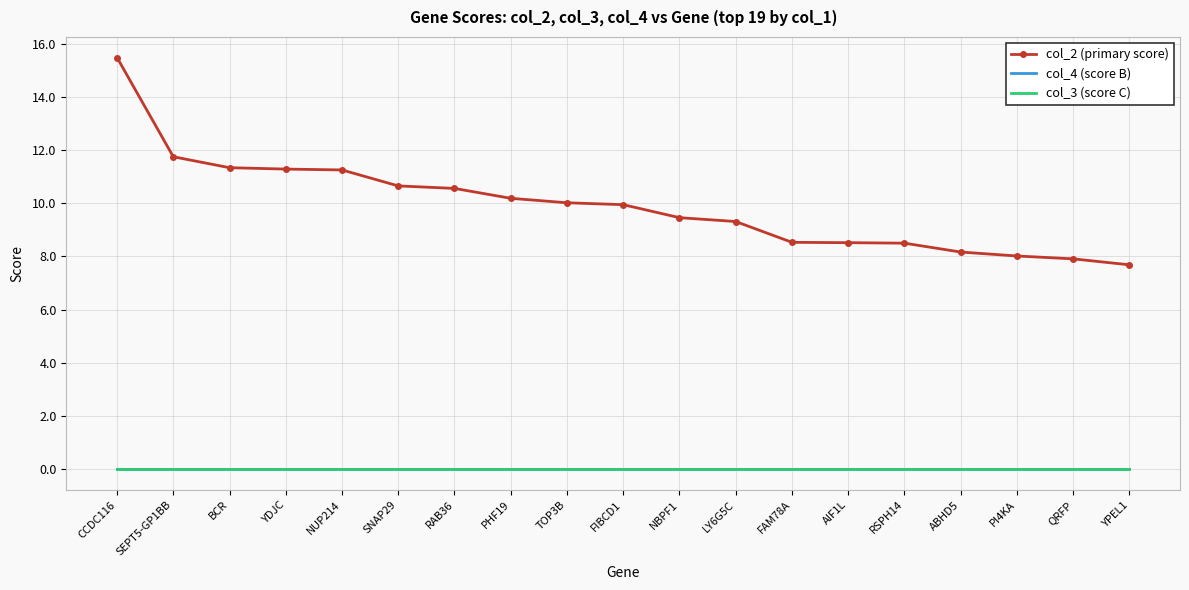

What is the total value across all series at LY6G5C?

9.3